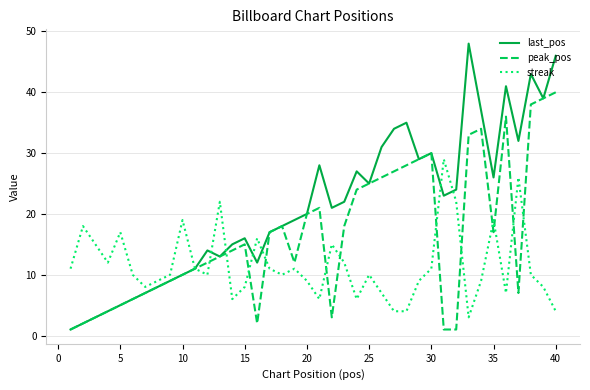

What is the difference between the second highest and second lowest values in the streak series?

22